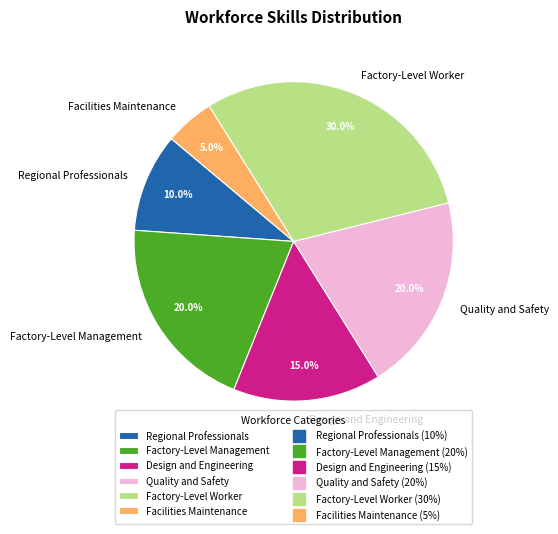

What portion of the pie excludes Design and Engineering?

85.0%